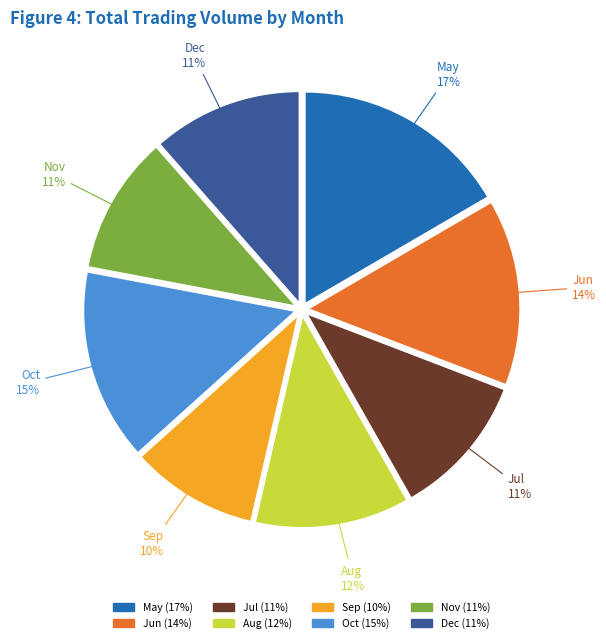

Is there any slice that represents more than half of the pie?

No